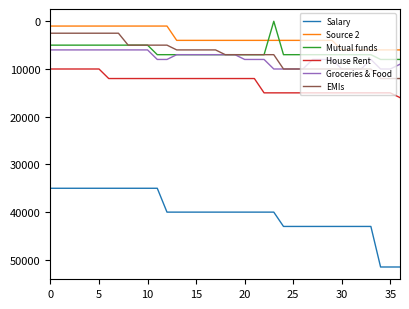

Which series has the largest range (max minus min)?

Salary